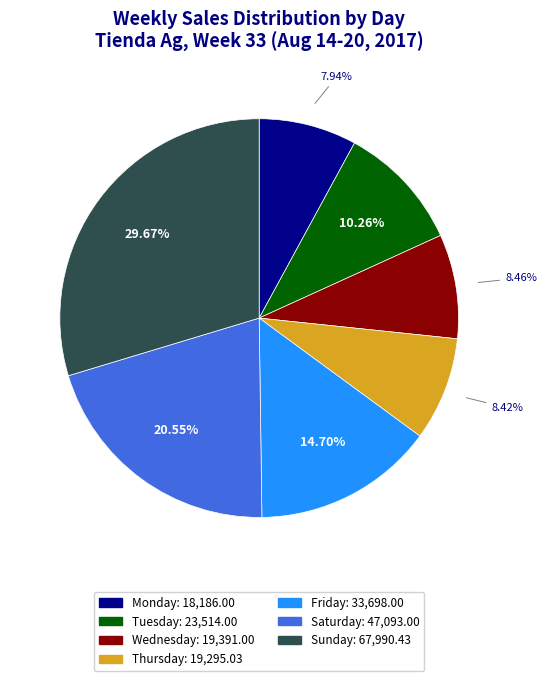

Approximately how many times larger is the value at Friday compared to Tuesday?

1.4